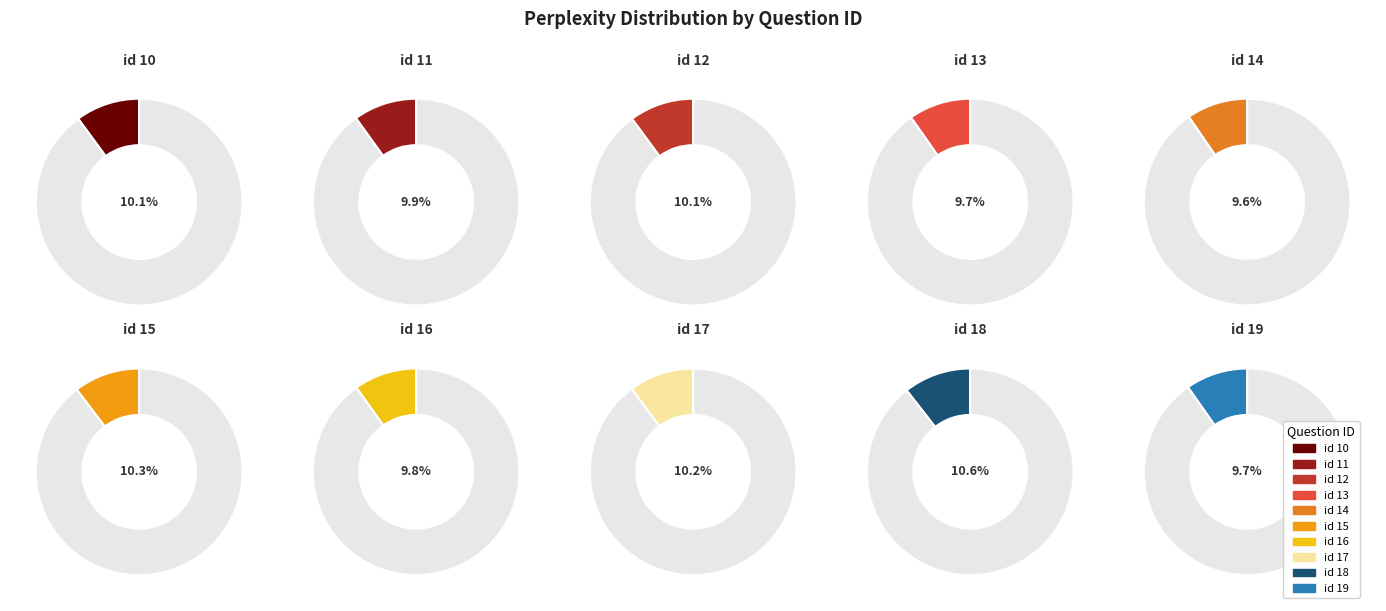

Is 10 the majority of the pie?

No